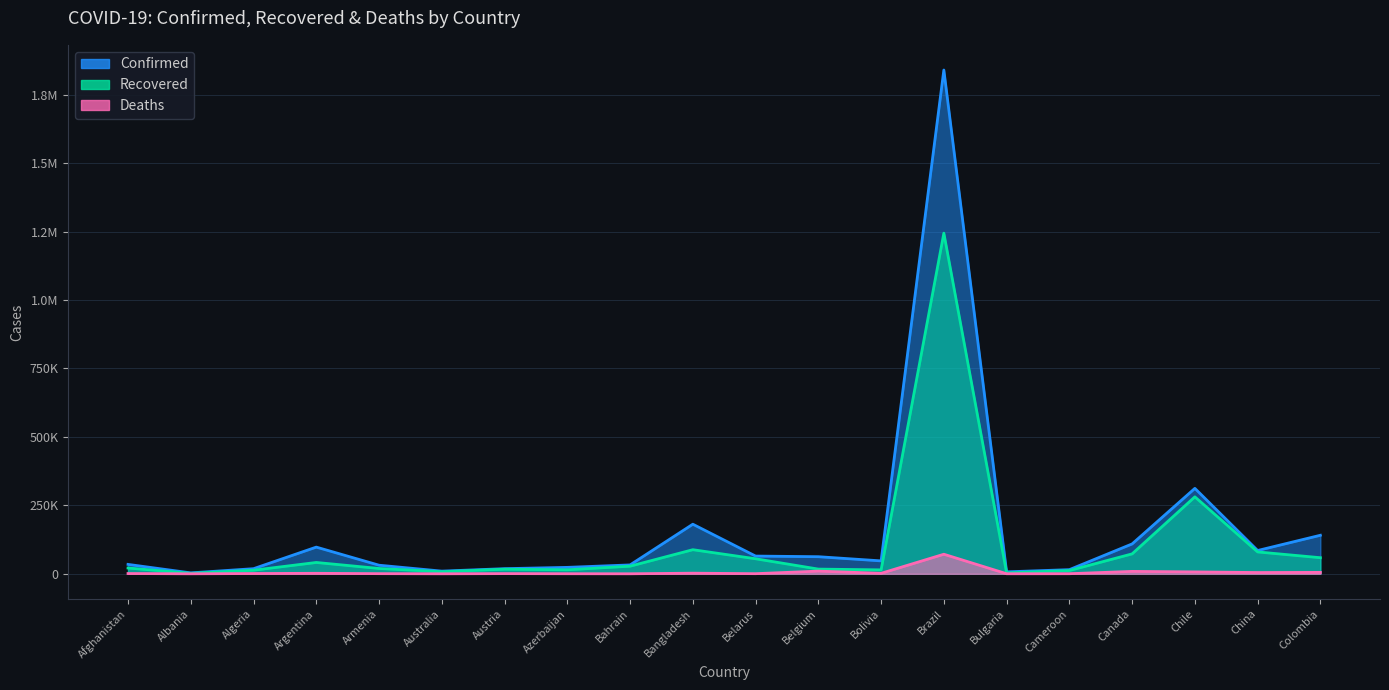

What is the label of the 18th point from the right?

Algeria